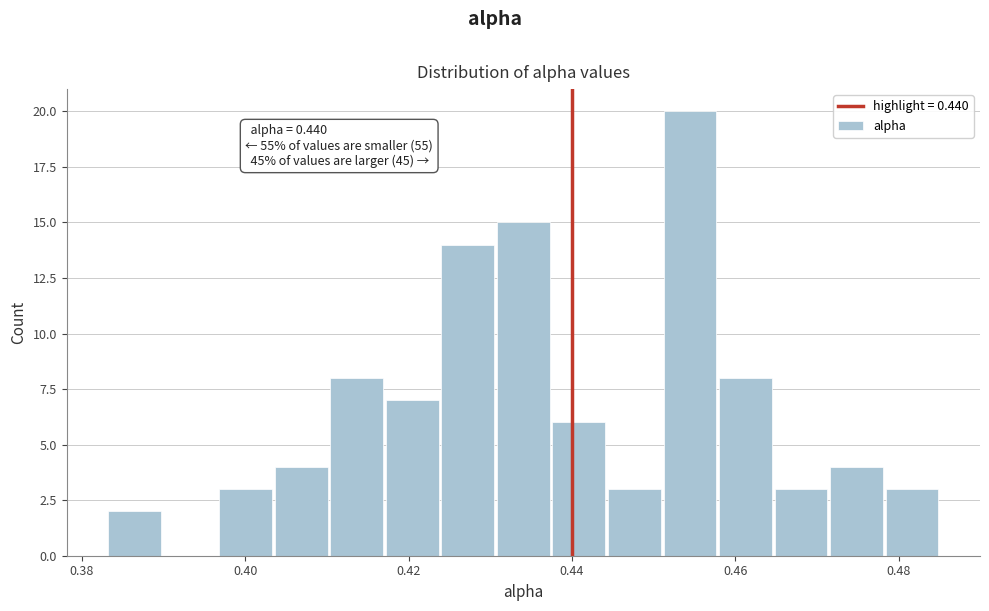

Around what value on the x-axis is the tallest bar? Give the approximate position of its centre, as read against the axis.

0.454